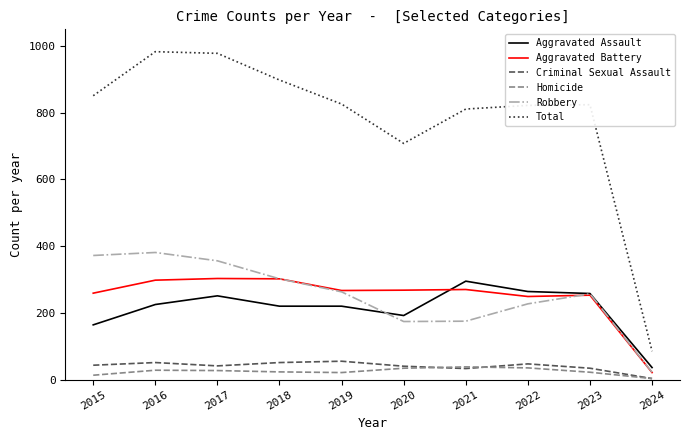

Which series has the largest range (max minus min)?

Total